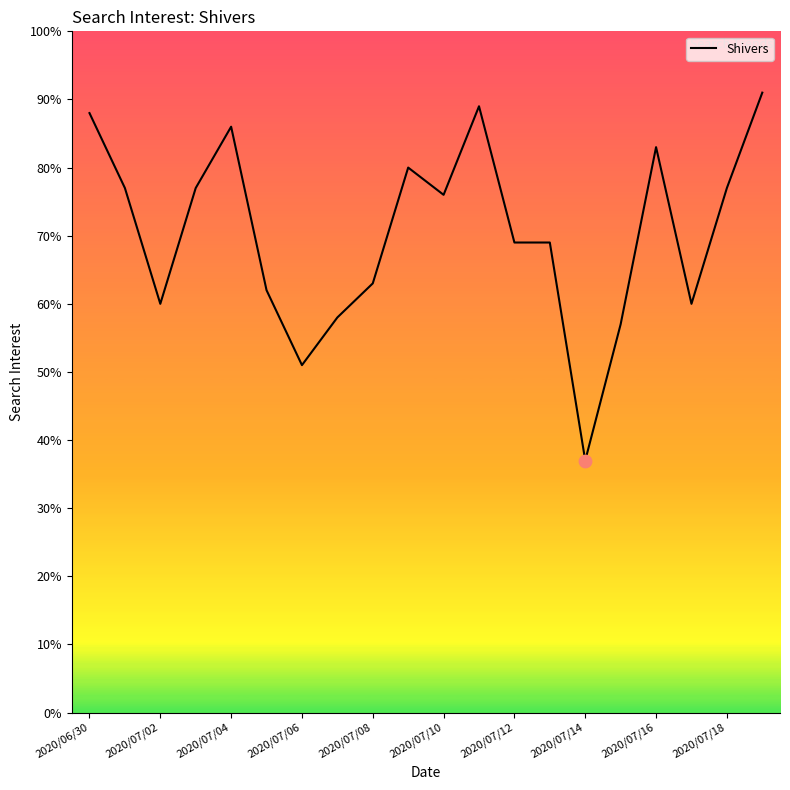

What is the greatest value displayed?

91